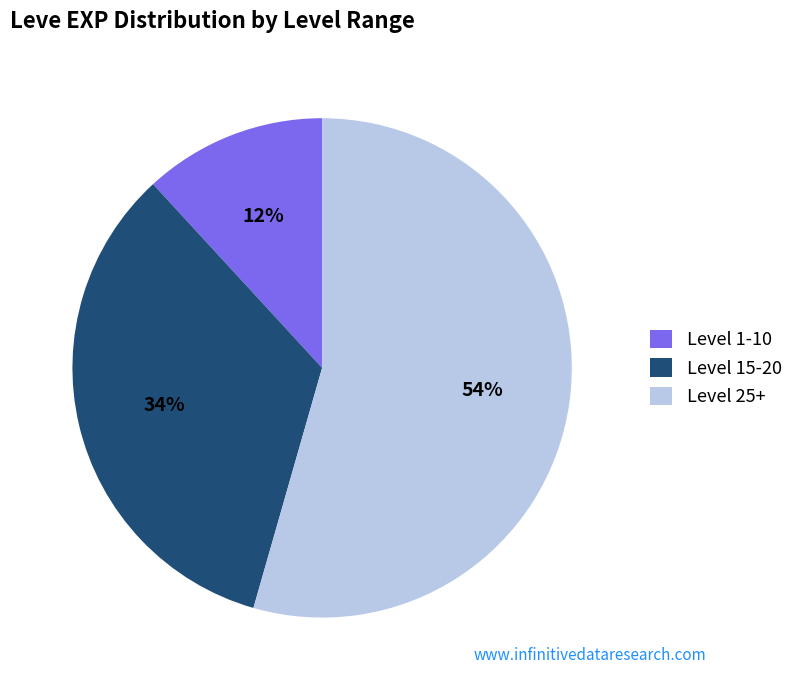

Rank the categories by value from highest to lowest.

Level 25+, Level 15-20, Level 1-10